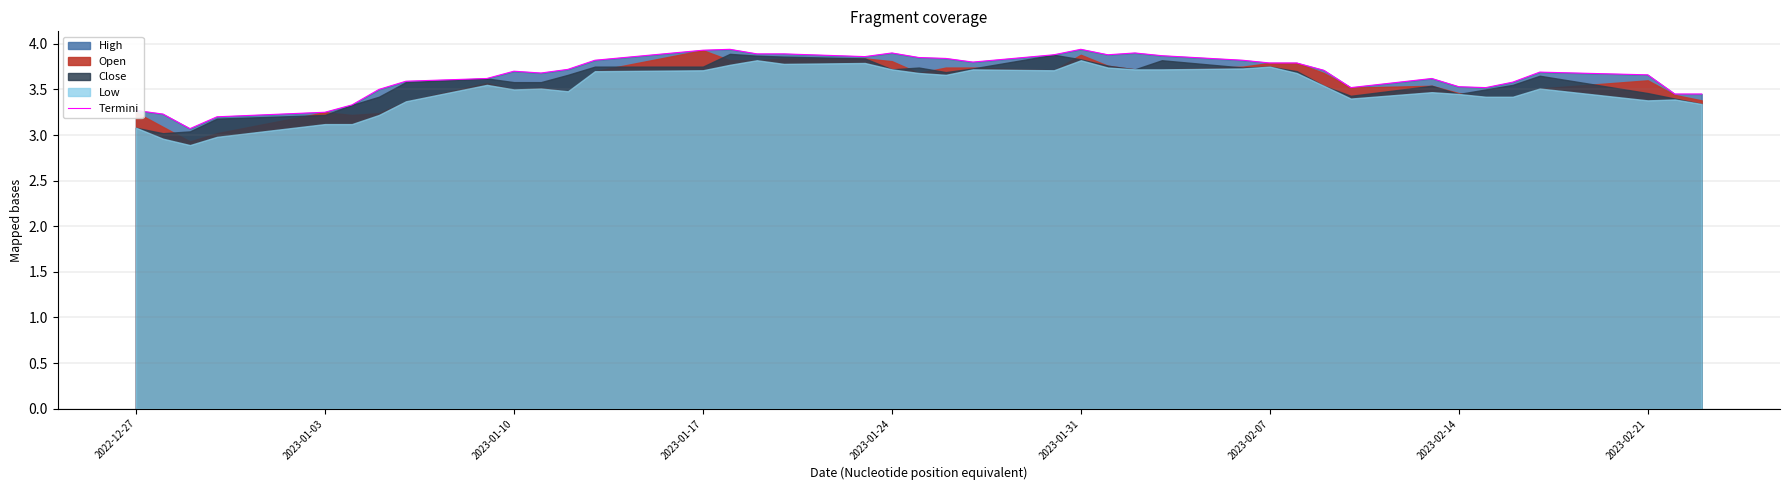

What is the average value?

3.7